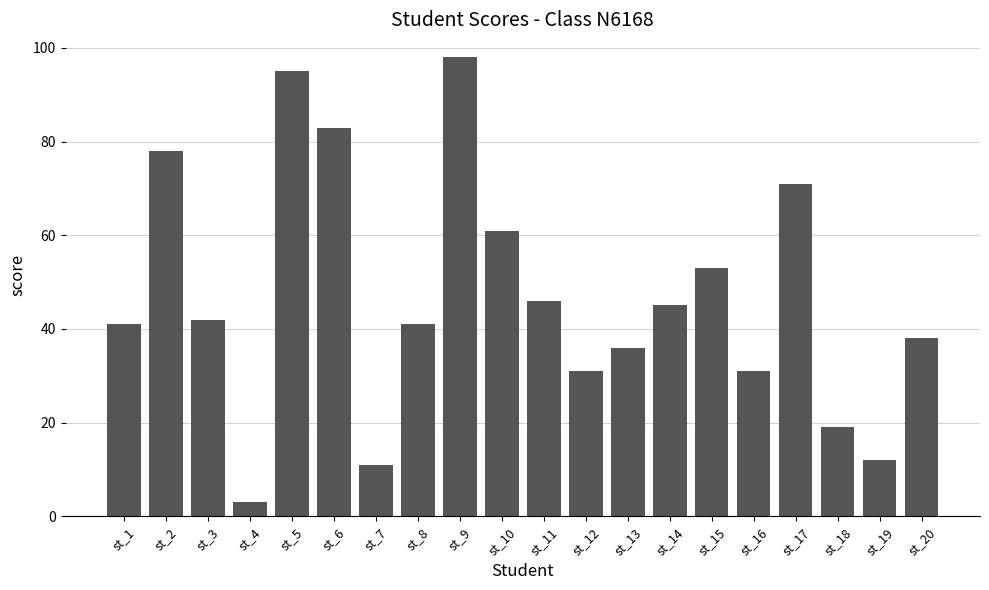

Reading left to right, what are all the values shown in this chart?

st_1=41	st_2=78	st_3=42	st_4=3	st_5=95	st_6=83	st_7=11	st_8=41	st_9=98	st_10=61	st_11=46	st_12=31	st_13=36	st_14=45	st_15=53	st_16=31	st_17=71	st_18=19	st_19=12	st_20=38